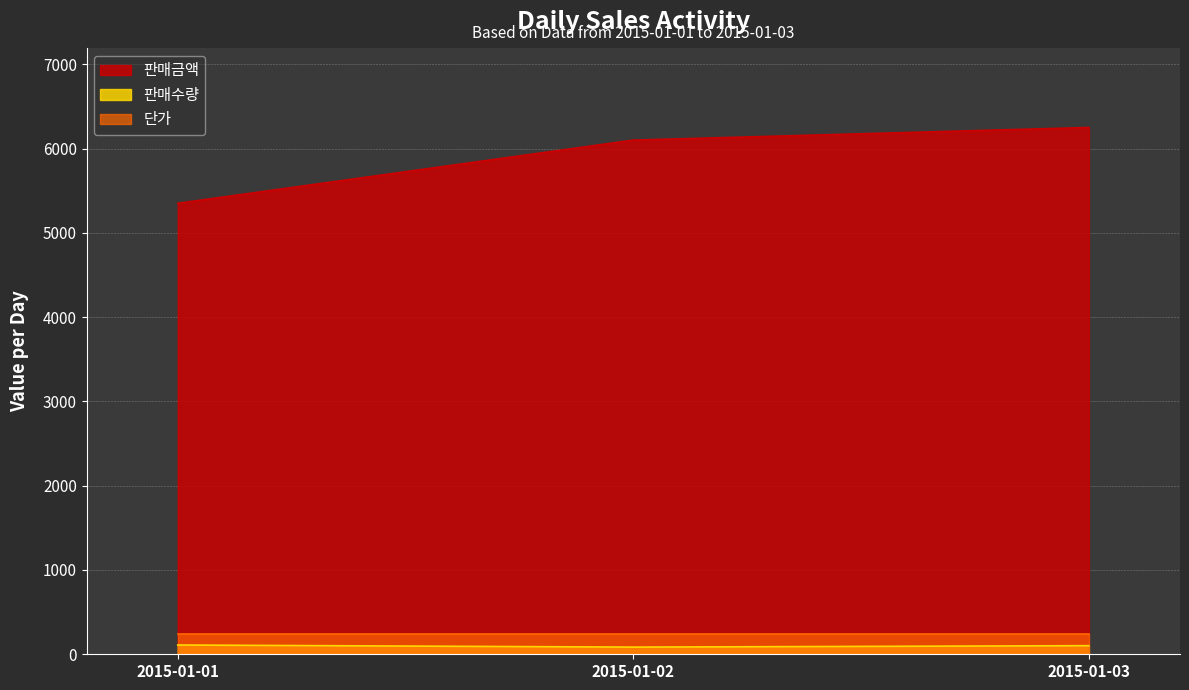

True or false: 판매금액 and 단가 cross at least once.

False